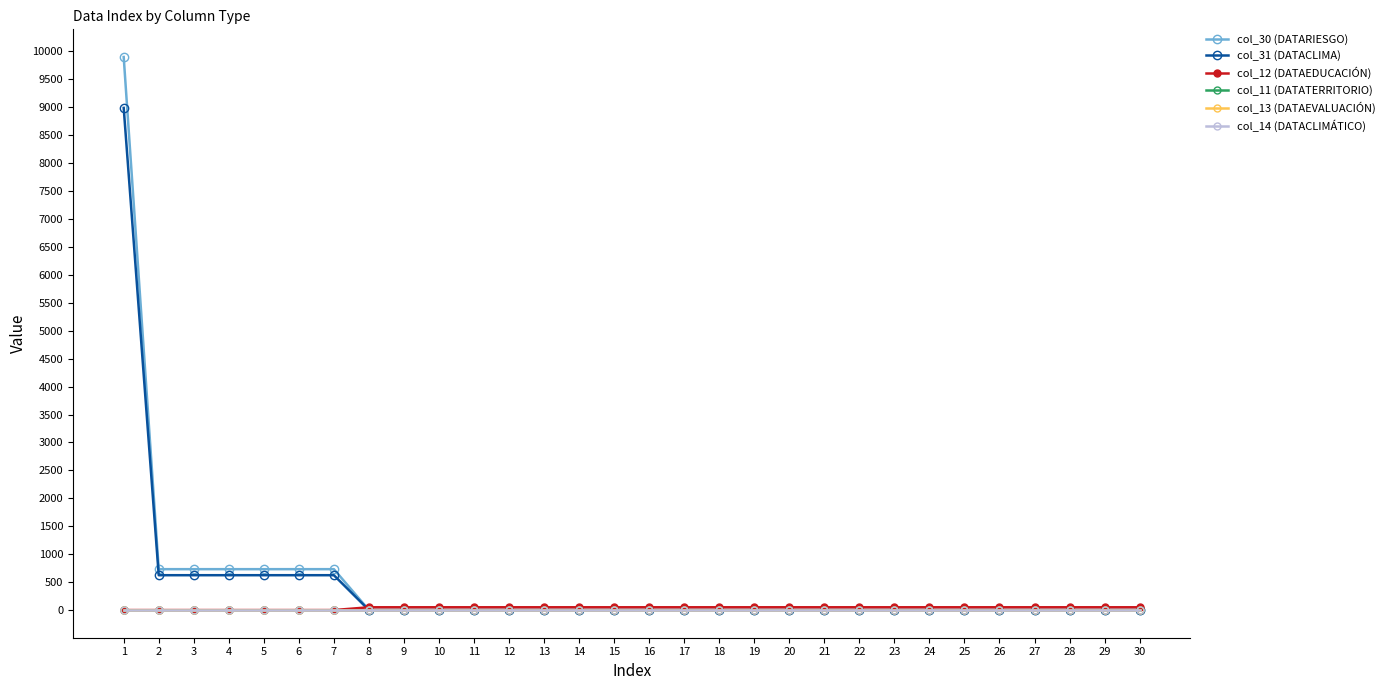

Does the chart have visible grid lines?

No